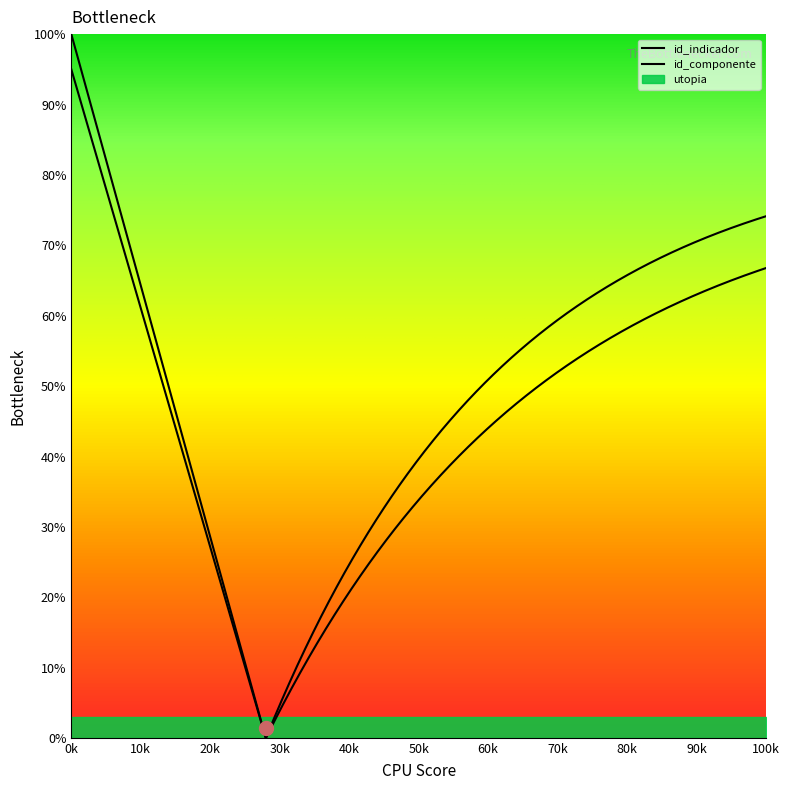

What value does the id_indicador series have at 1?

1